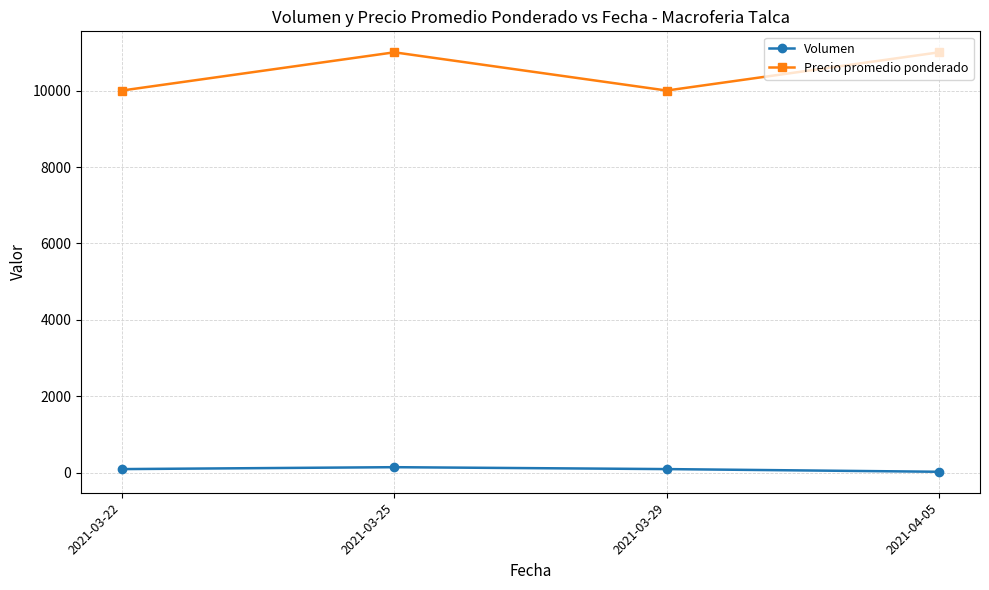

True or false: Volumen and Precio promedio ponderado cross at least once.

False